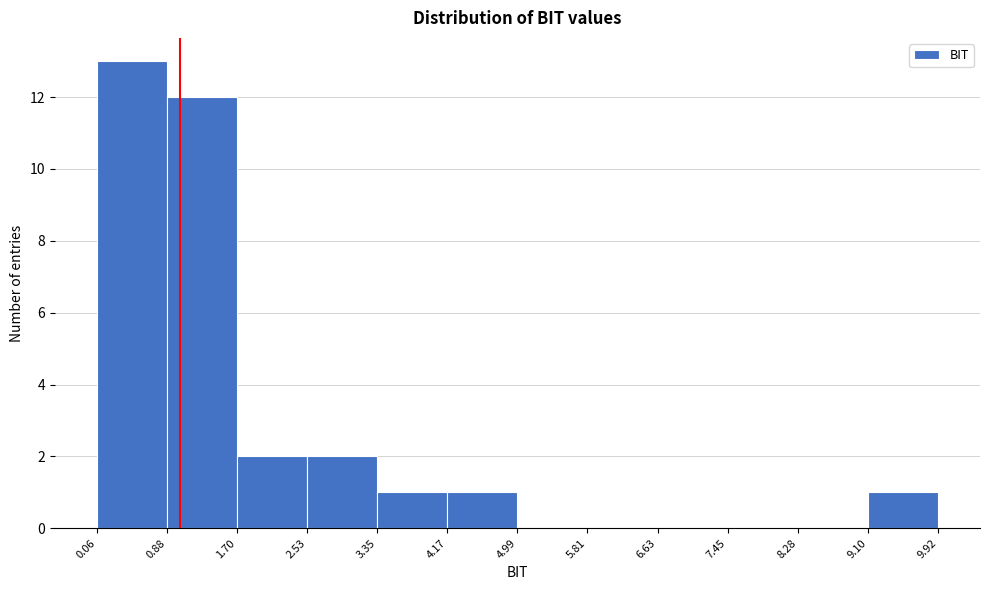

How tall is the bar that spans 9.10 to 9.92 on the x-axis? The values are not printed on the chart, so give them approximately, as read against the axis.

1